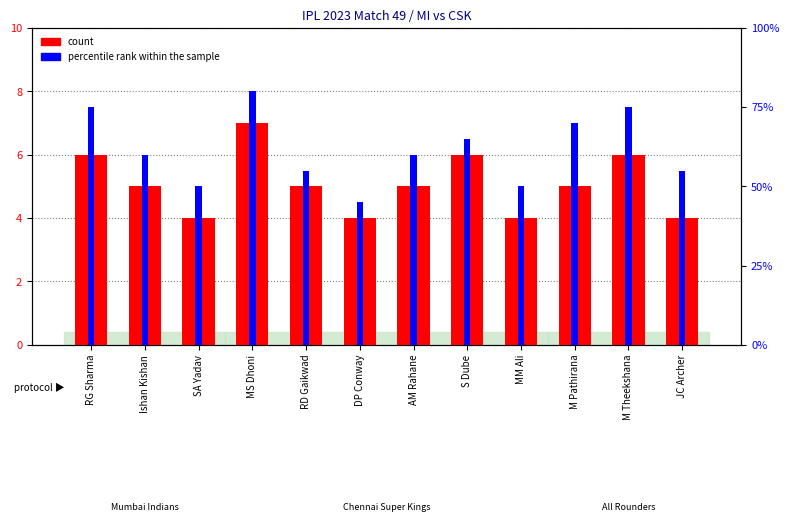

How many bars are there in each group?

2